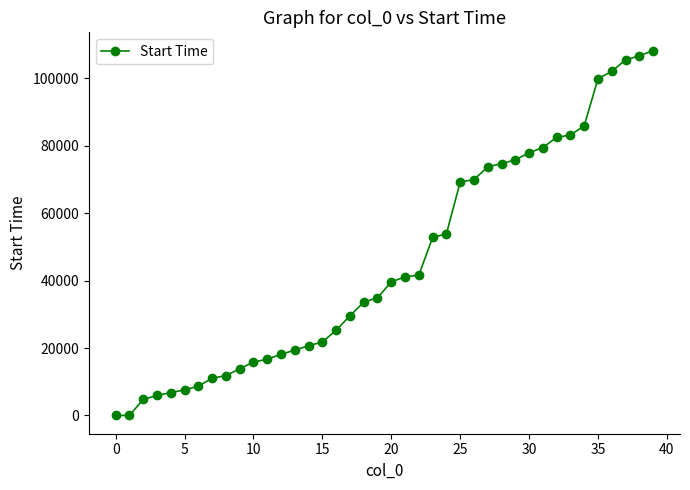

What is the difference between the second highest and second lowest values?

106651